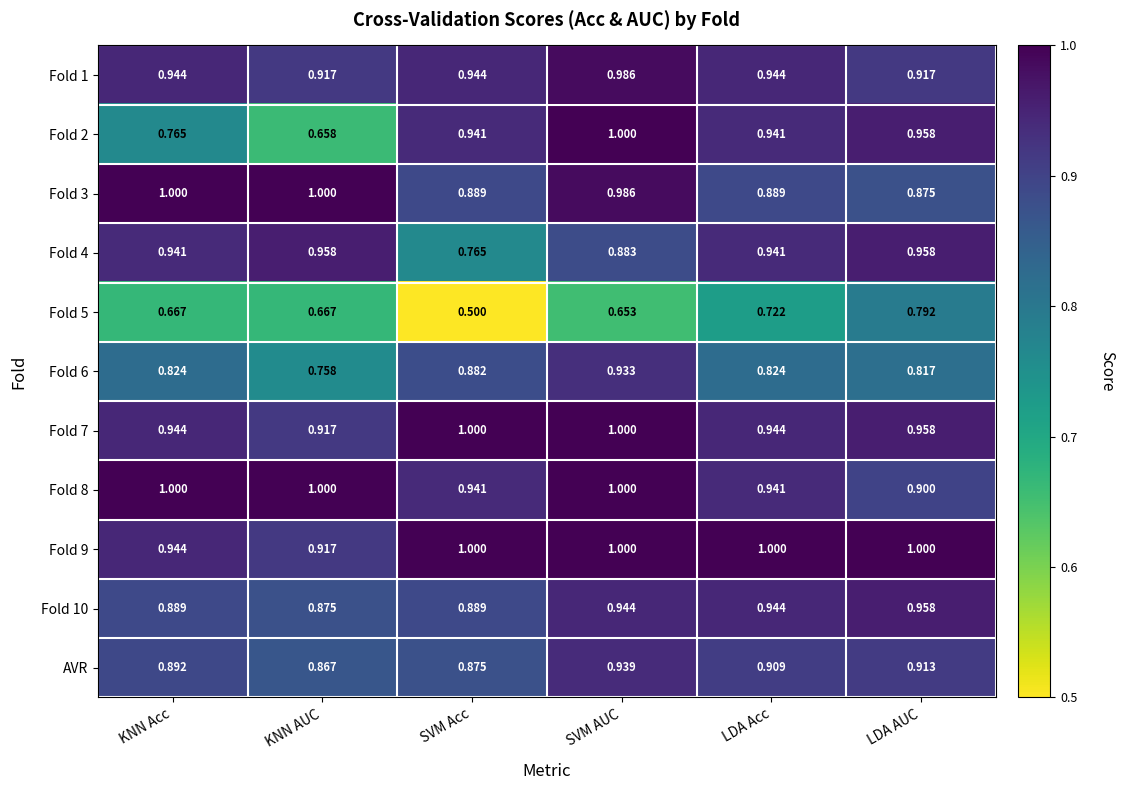

Which category has the lowest value across all series?

SVM Acc